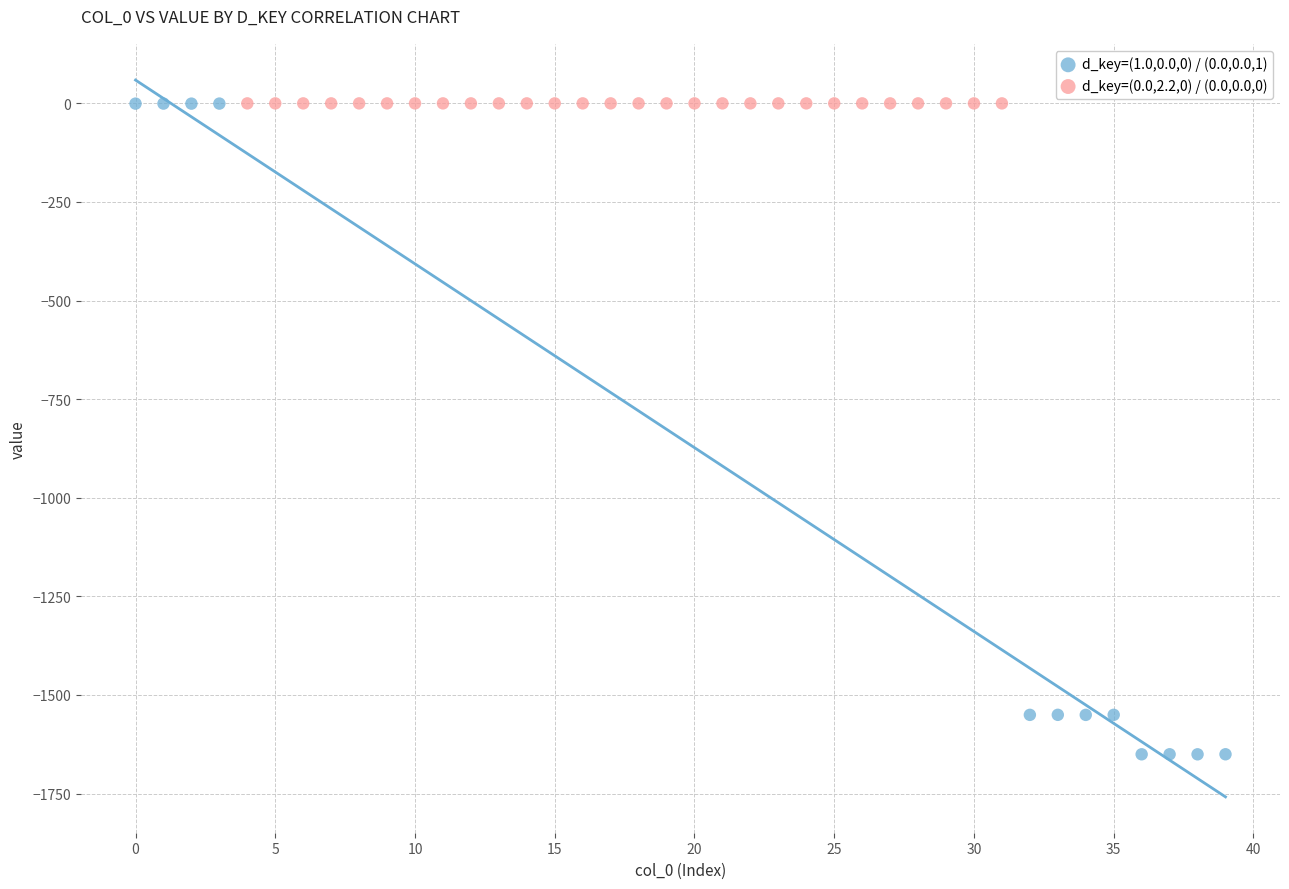

Which series reaches the minimum Y coordinate?

d_key=(1.0,0.0,0) / (0.0,0.0,1)